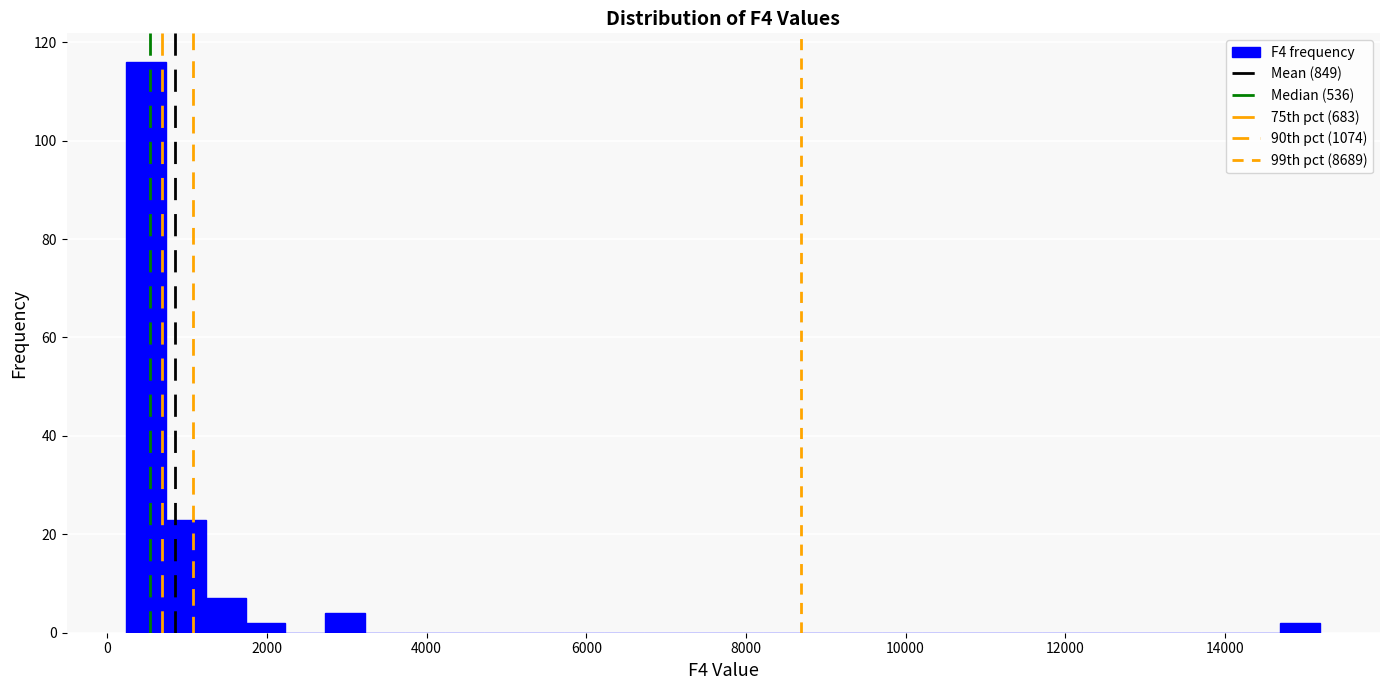

Around what value on the x-axis is the tallest bar? Give the approximate position of its centre, as read against the axis.

400